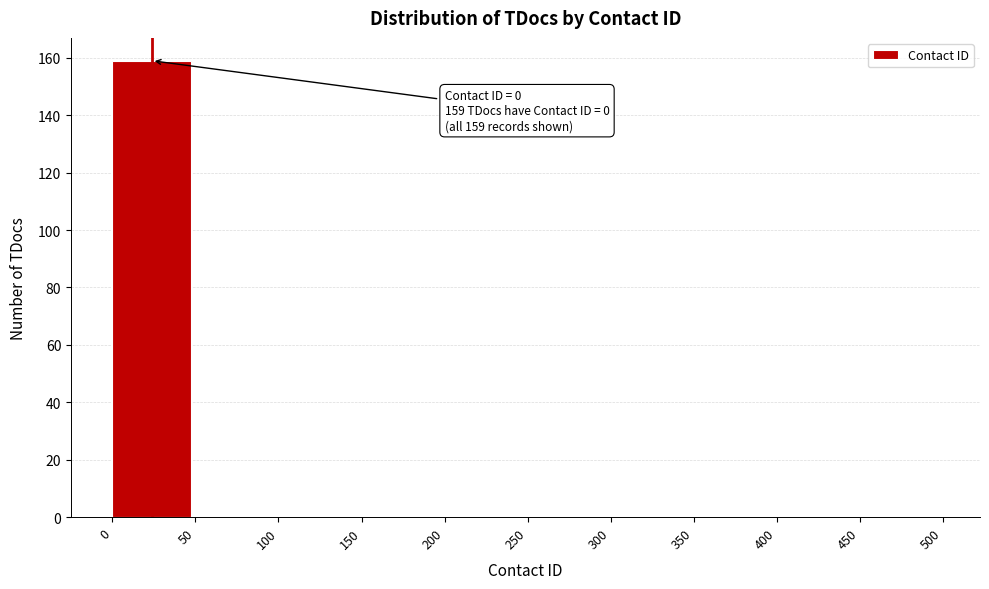

Which range on the x-axis has the tallest bar?

0 to 50